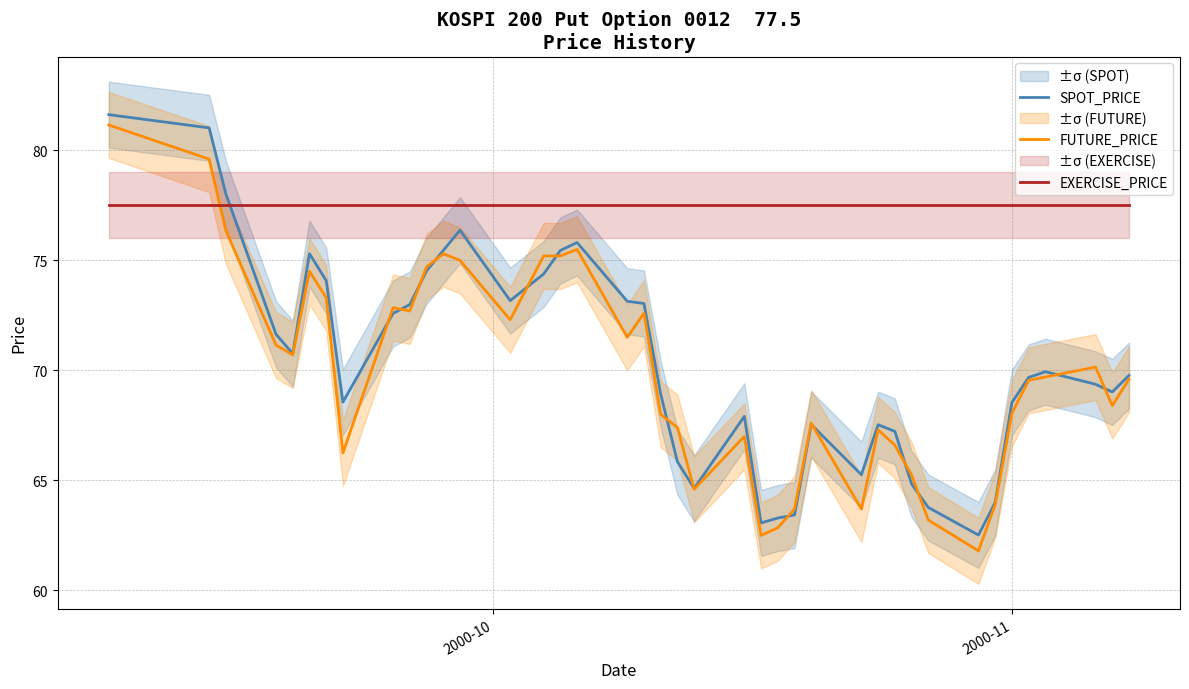

What is the maximum value for EXERCISE_PRICE?

77.5